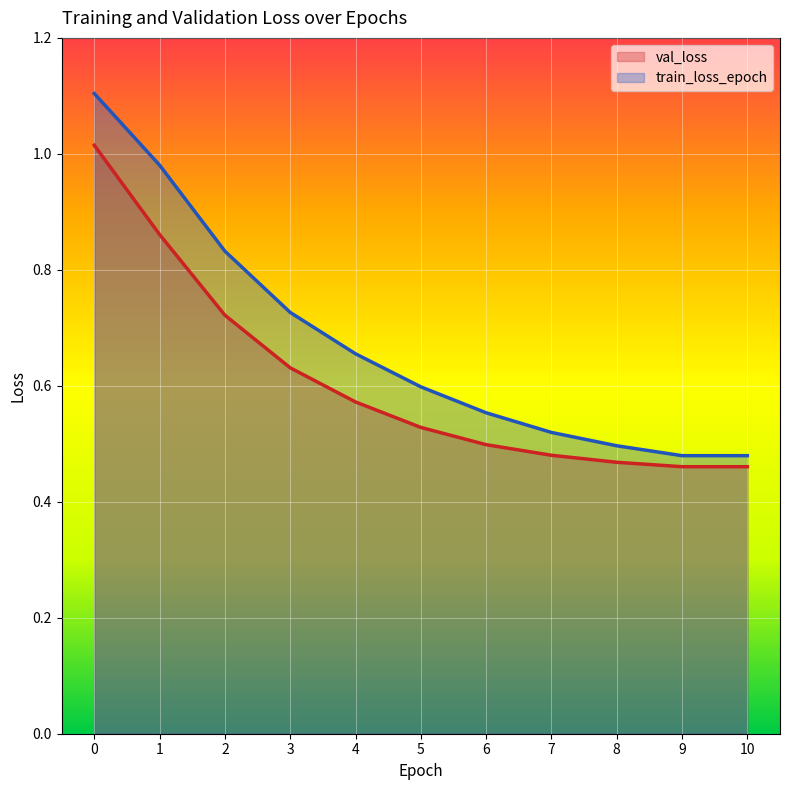

Which series has the largest total across all categories?

train_loss_epoch